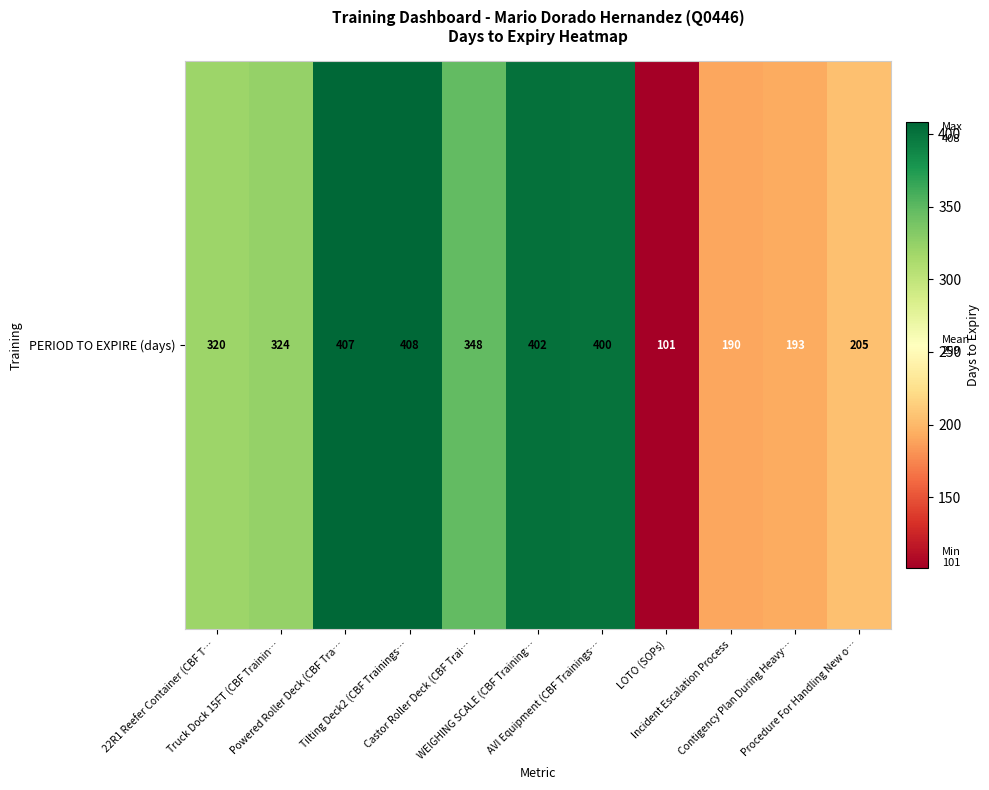

Where does the data first go above 324?

Powered Roller Deck (CBF Tra…